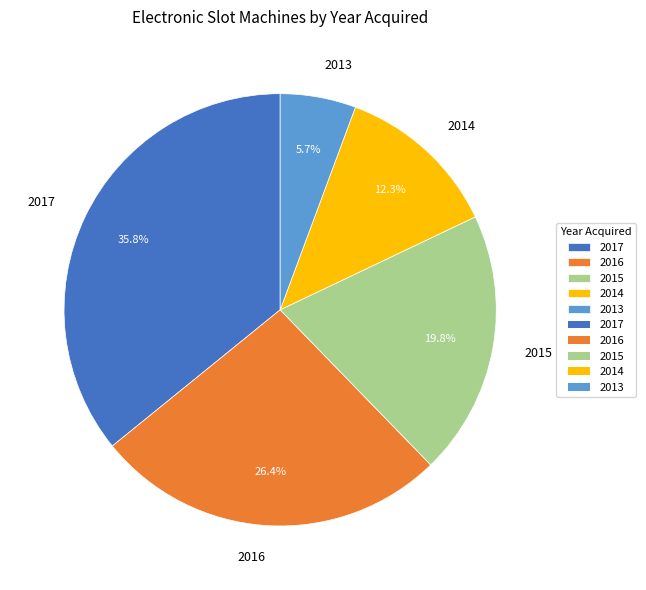

What is the ratio of the value at 2013 to the value at 2015?

0.3